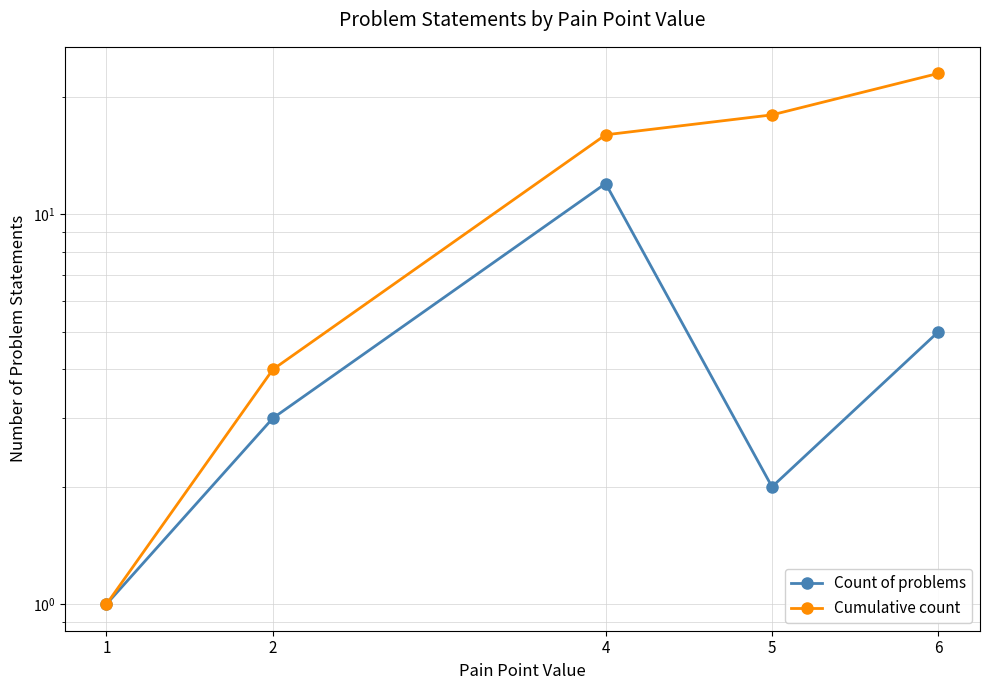

Rank the series by their average value, from highest to lowest.

Cumulative count, Count of problems